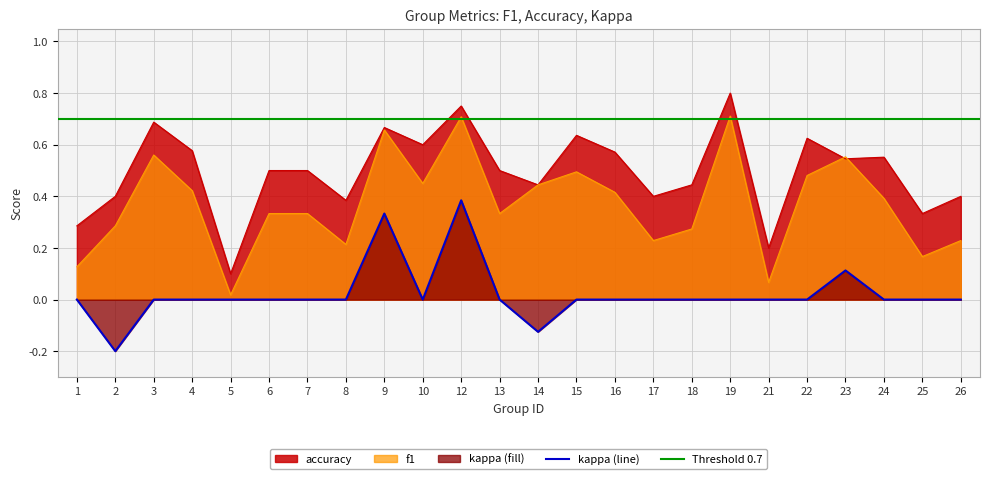

How many times do f1 and accuracy cross each other?

2